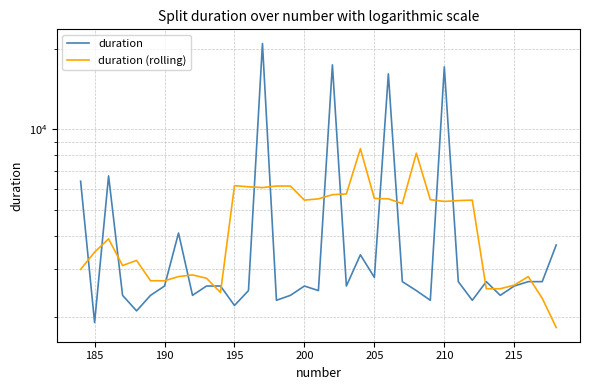

Does the chart have visible grid lines?

Yes